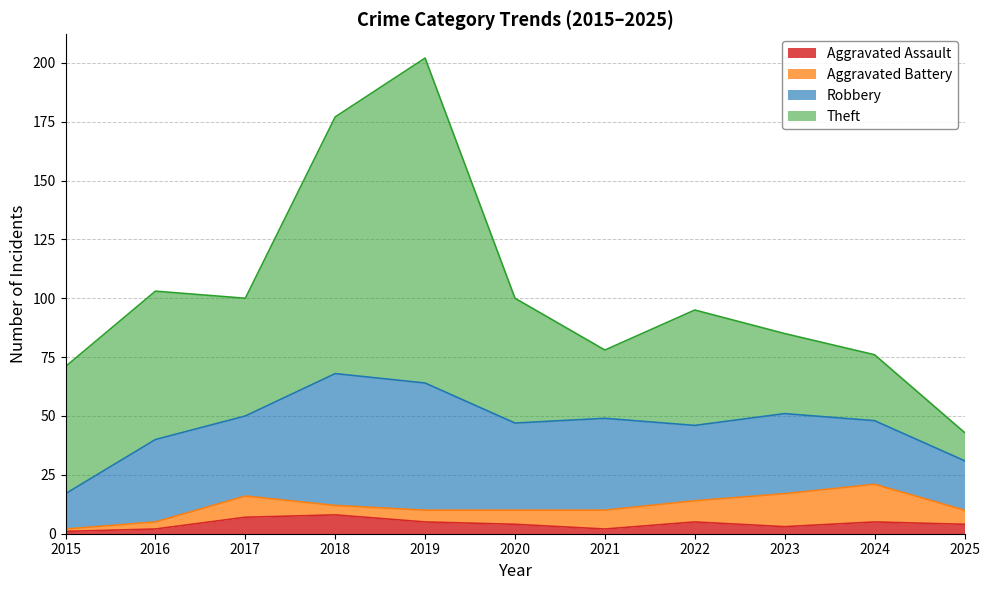

What is the sum of the Robbery values at 2021 and 2017?

73